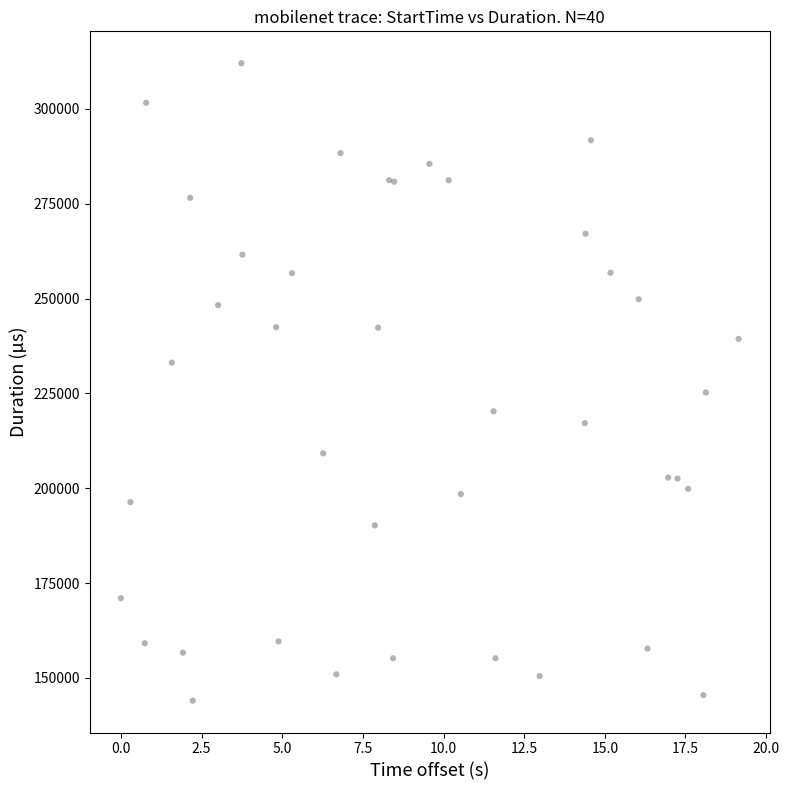

What Y value in the scatter plot is closest to 228040?

225269.2